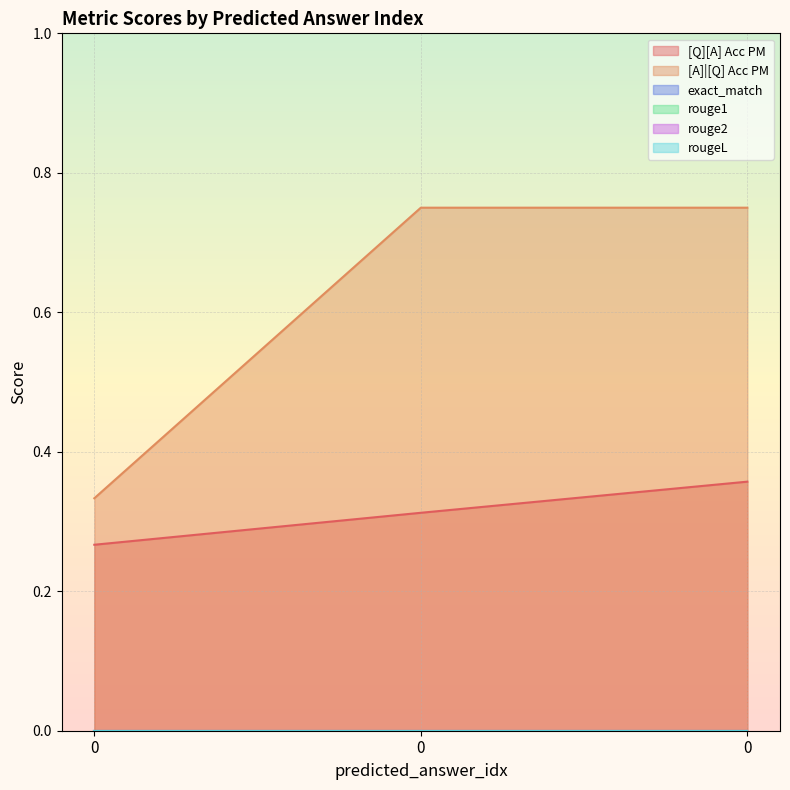

Count the [Q][A] Acc PM values in the range 0 to 1.

3